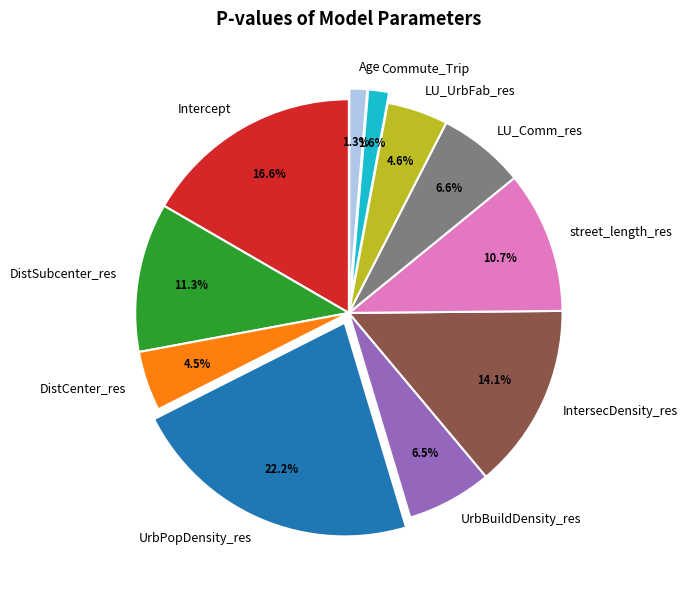

What percentage is the DistSubcenter_res slice, to the nearest percent?

11%